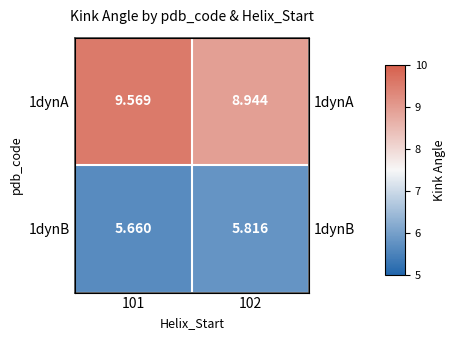

How many data points does each series have?

2